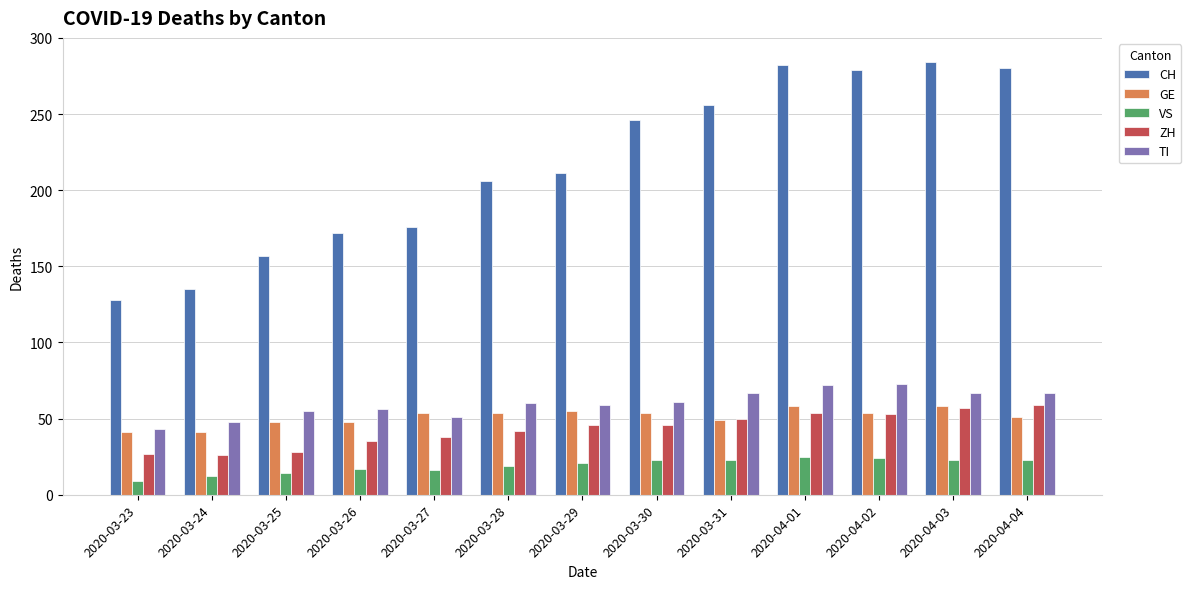

What position from the right is 2020-03-25?

11